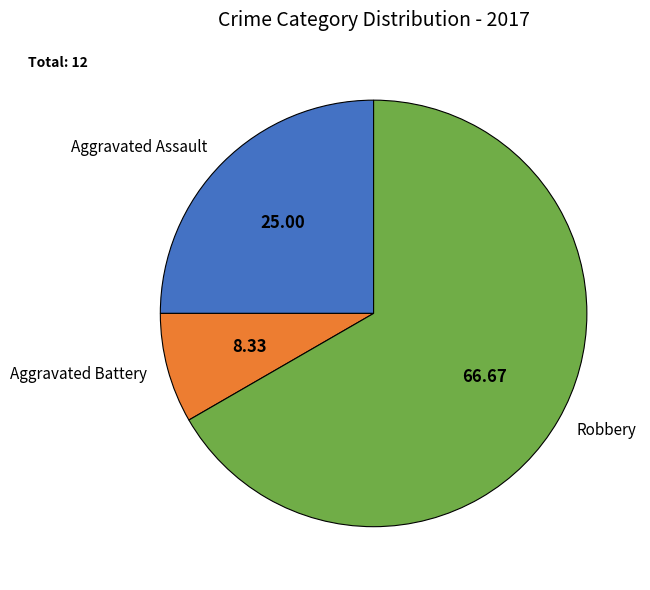

Rank the categories by value from highest to lowest.

Robbery, Aggravated Assault, Aggravated Battery